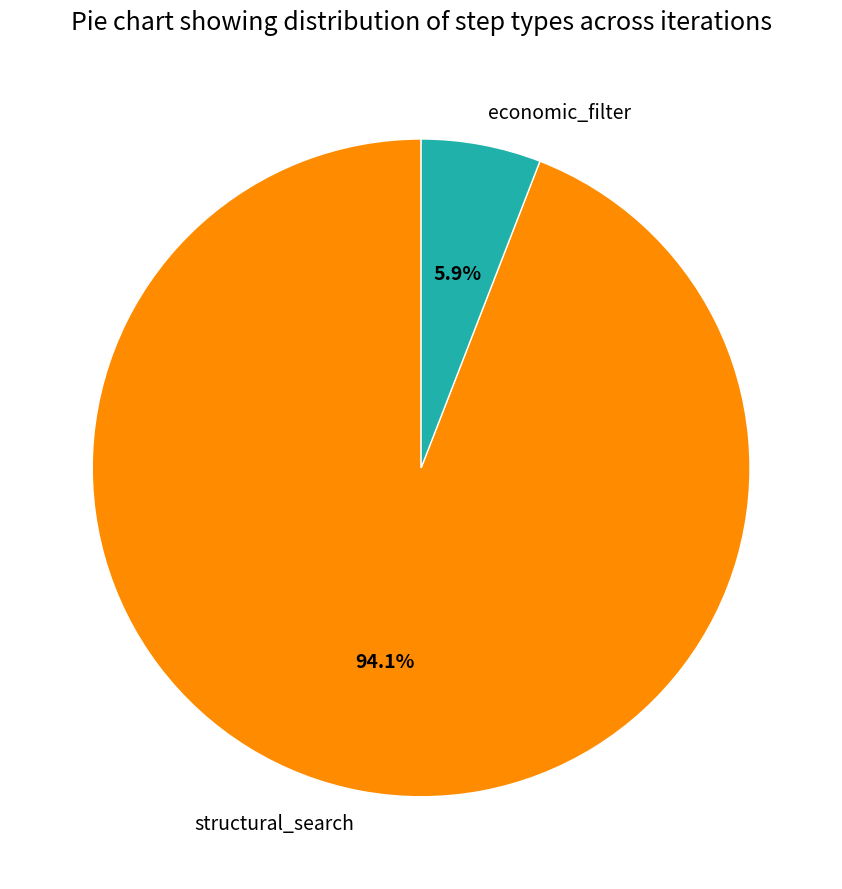

True or false: structural_search accounts for 84% of the total.

False